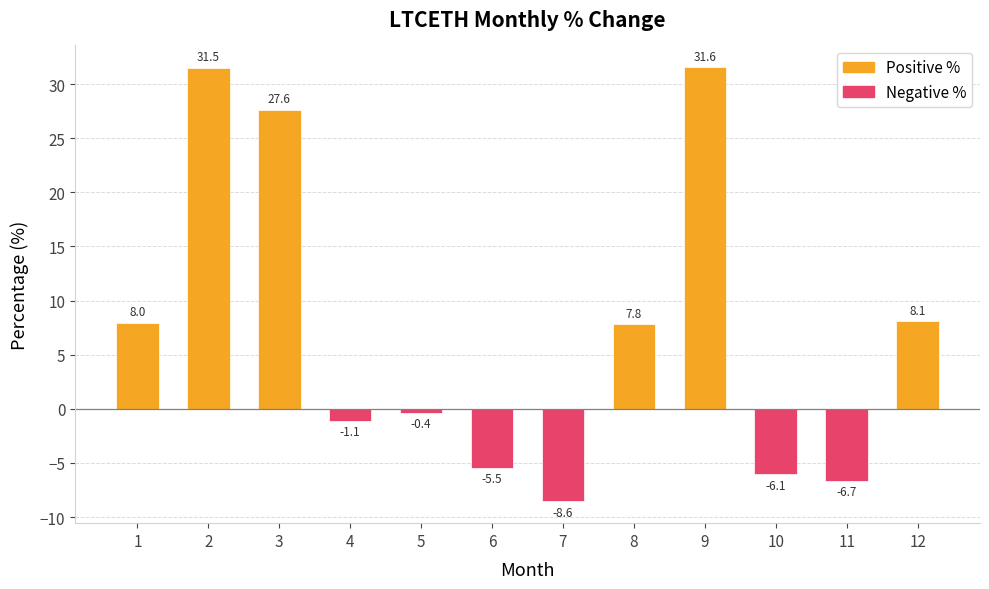

Is it true that the value at 1 is 8.0?

True